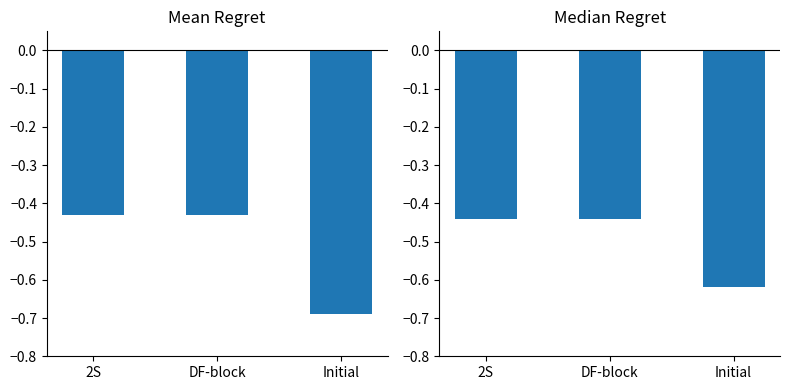

How many data points does each series have?

3